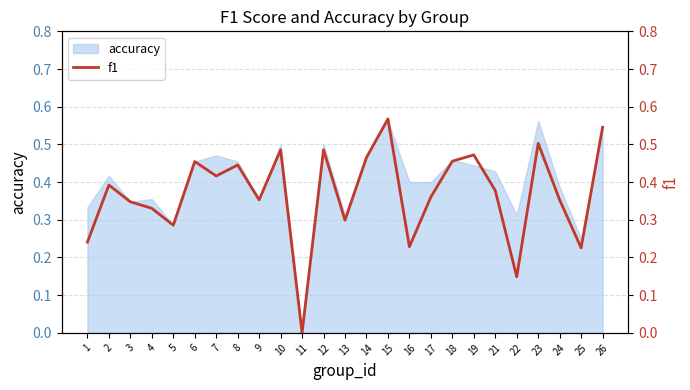

What is the difference between the maximum and second lowest values?

0.4